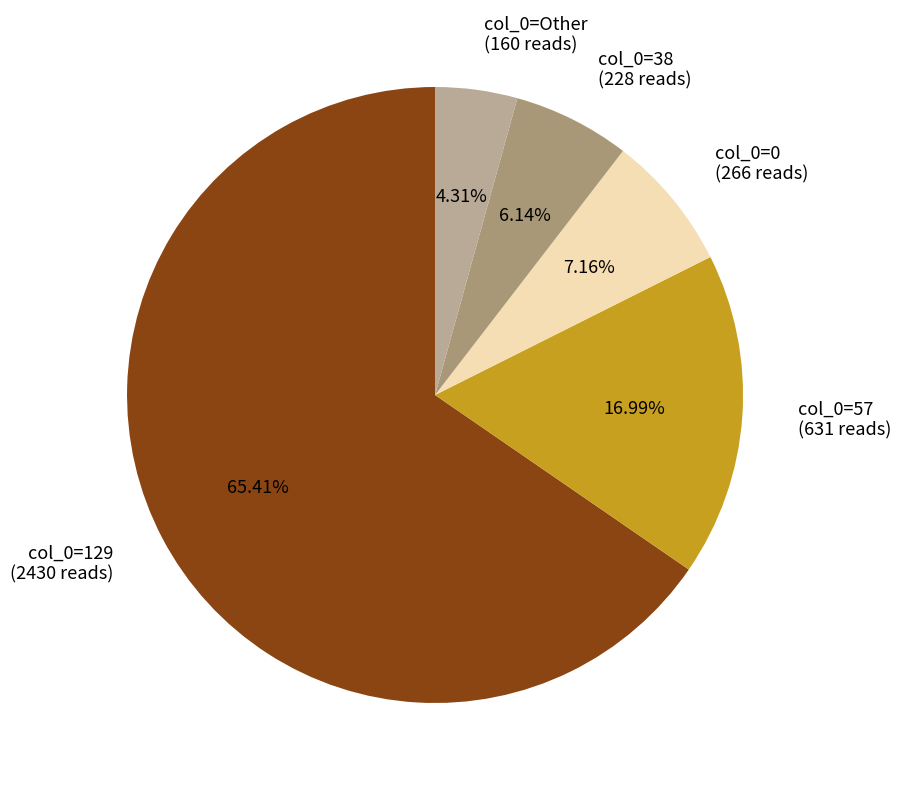

How many slices are in this pie chart?

5